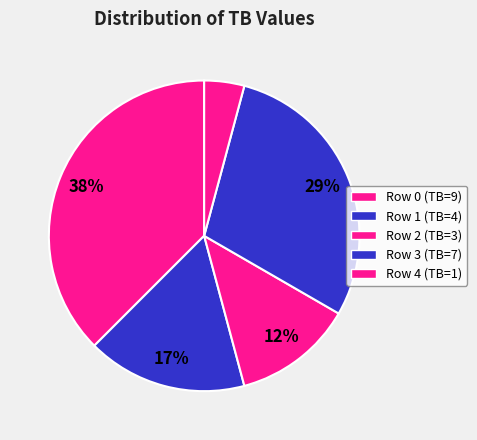

To the nearest percent, what percentage of the pie is Row 3?

29%